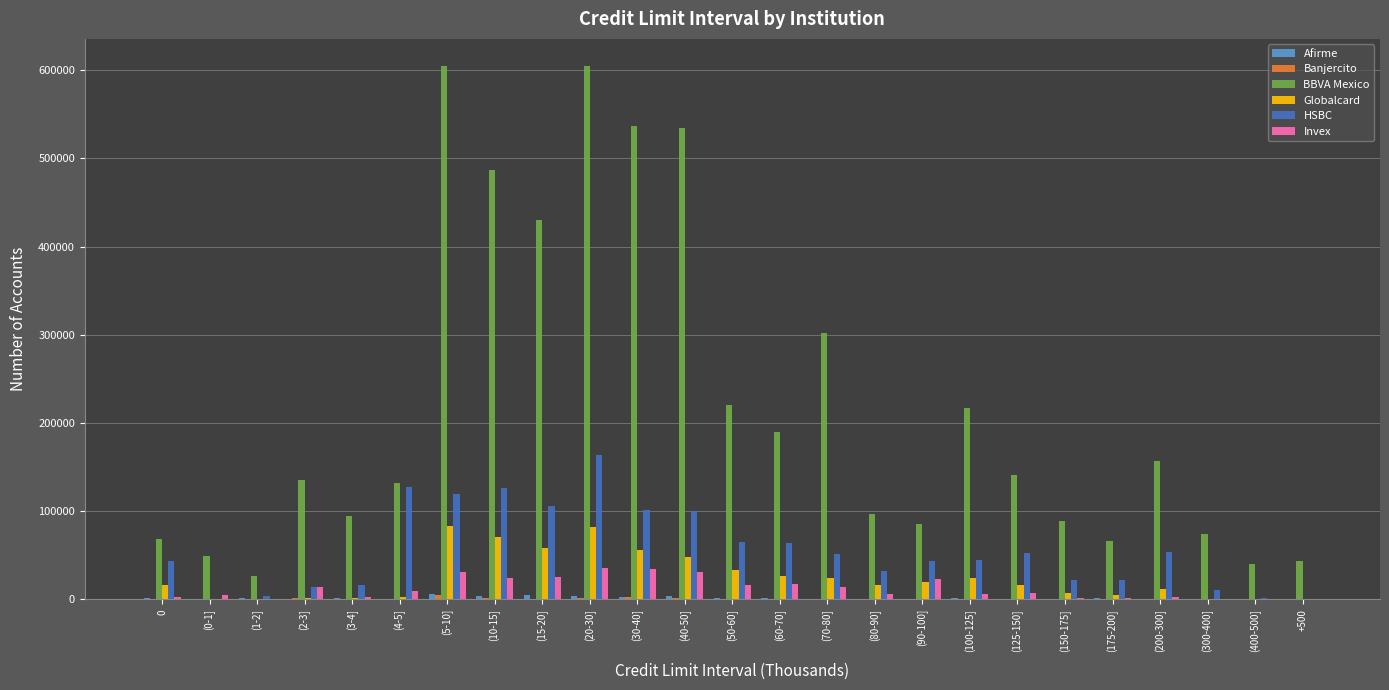

Are the bars grouped side by side (vs. stacked)?

Yes